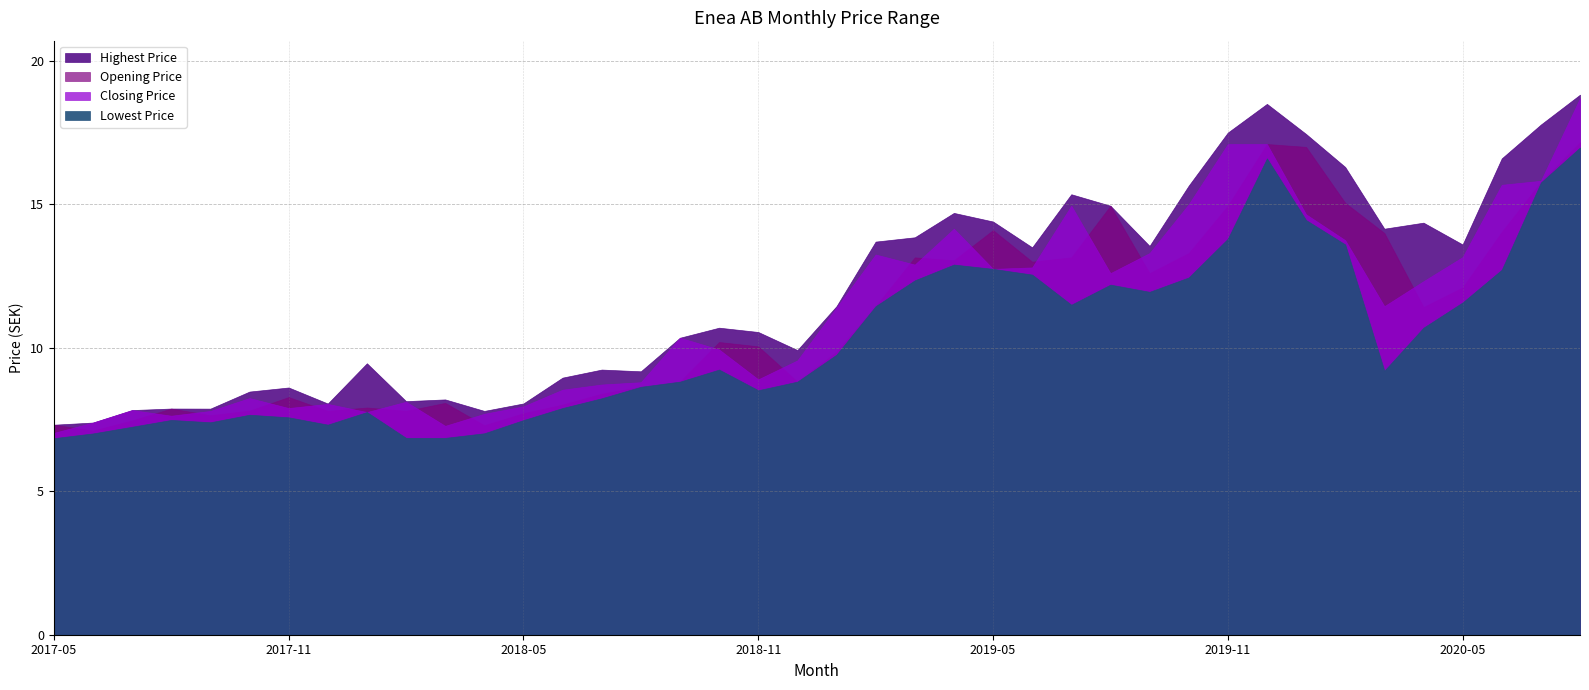

What is the highest value of the Highest Price series?

18.8